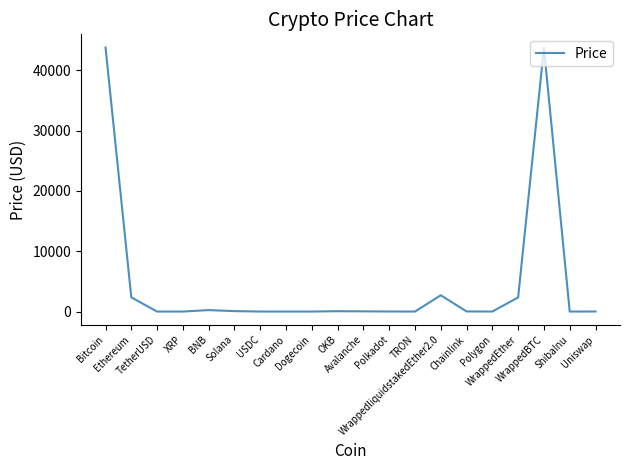

What is the greatest value displayed?

43754.6